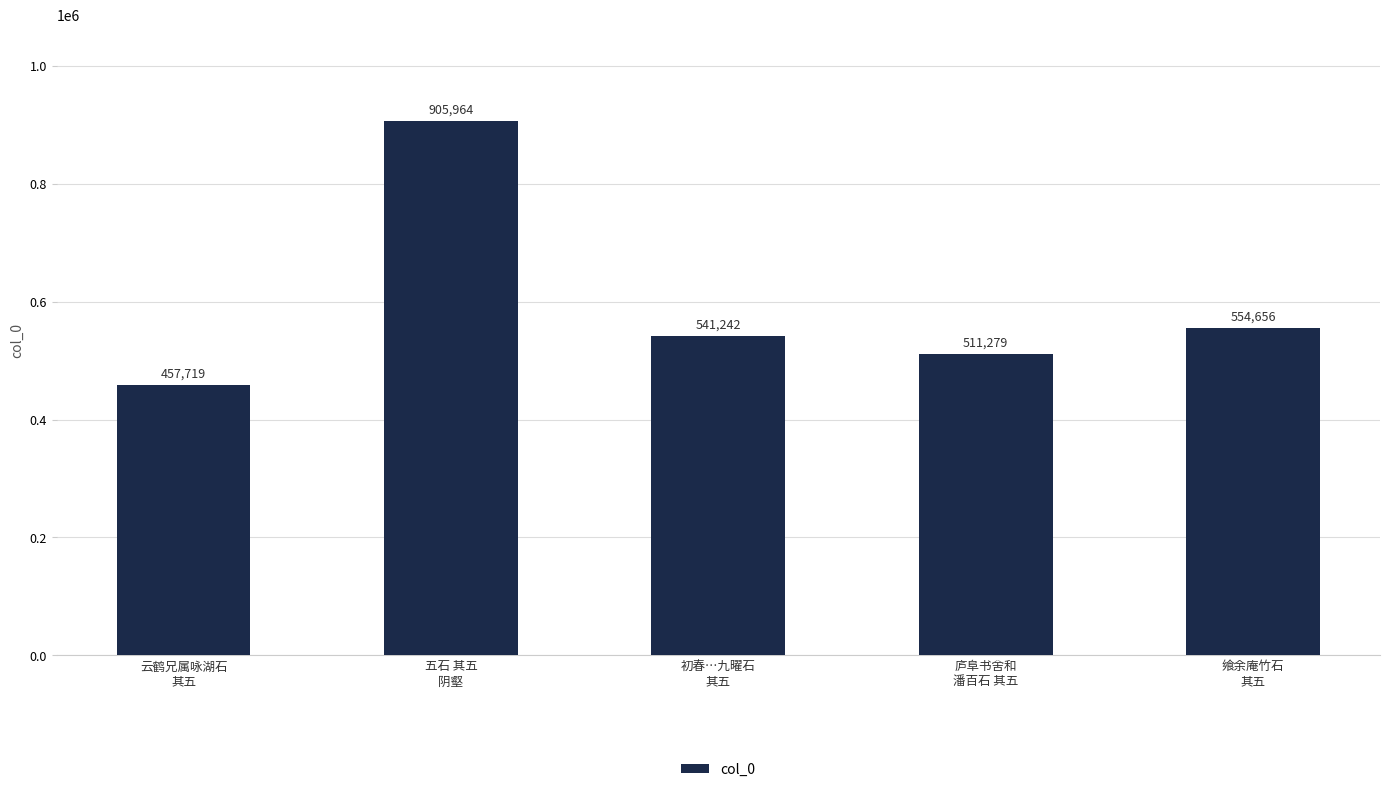

Which label corresponds to the smallest value in the chart?

云鹤兄属咏湖石
其五